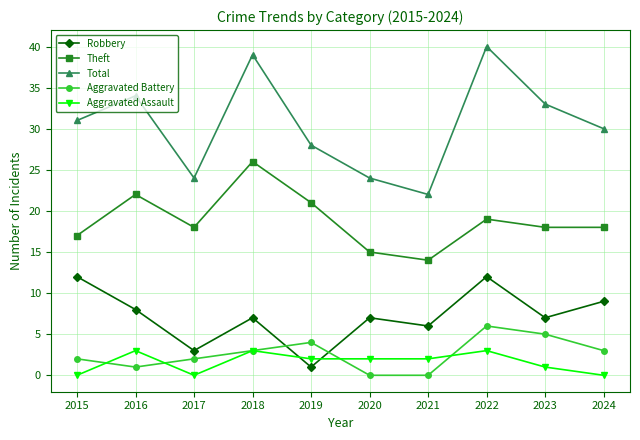

What is the difference between the maximum and second lowest values in the Robbery series?

9